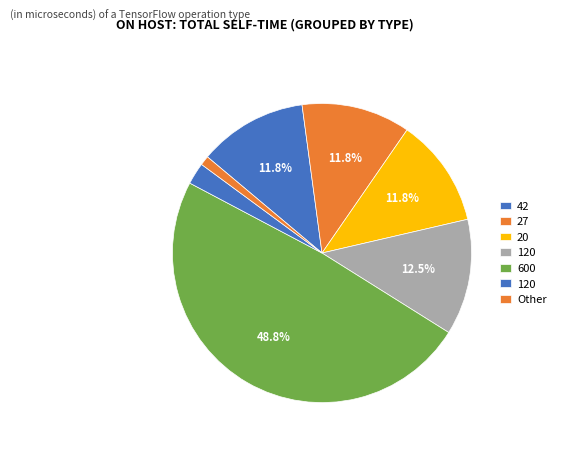

Count the number of slices in the pie.

7